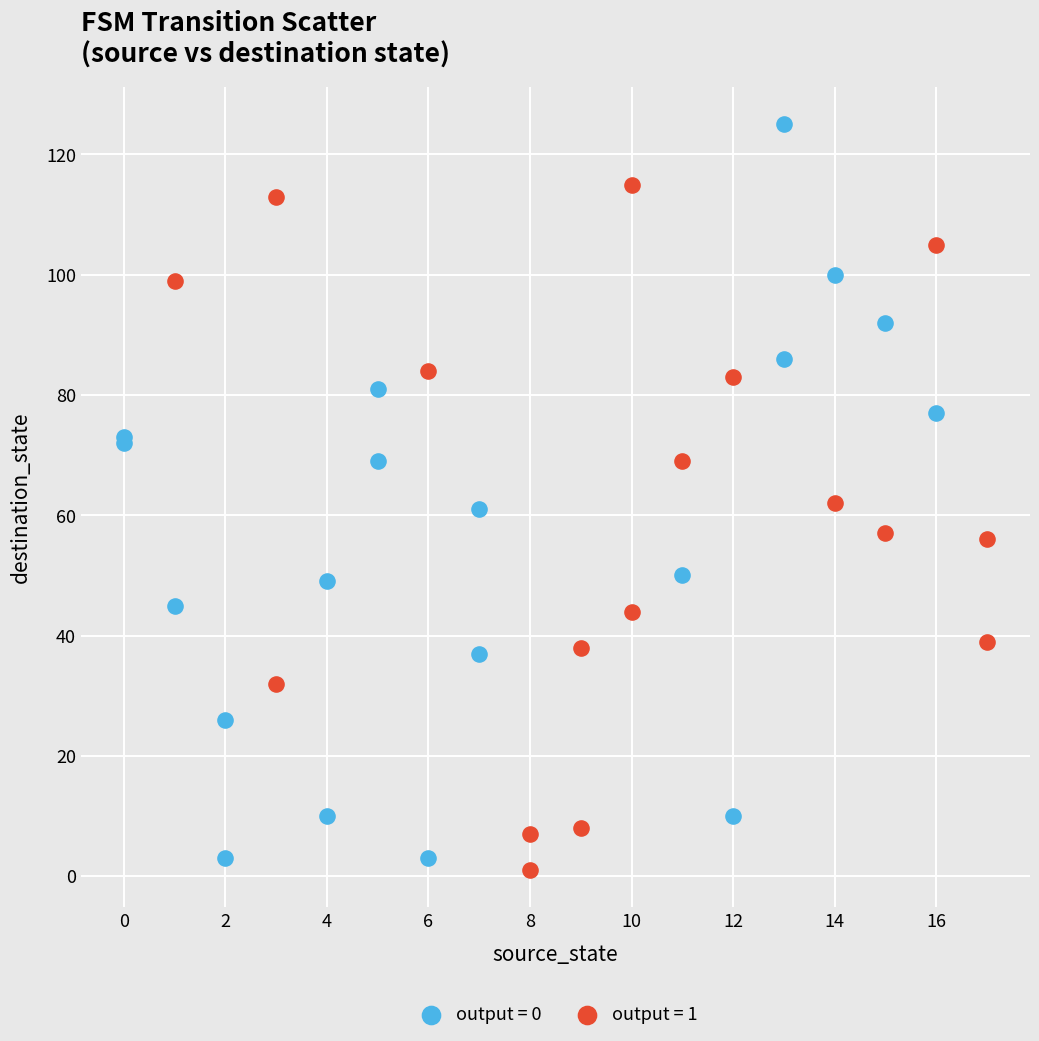

Which series has the widest spread of Y values?

output = 0